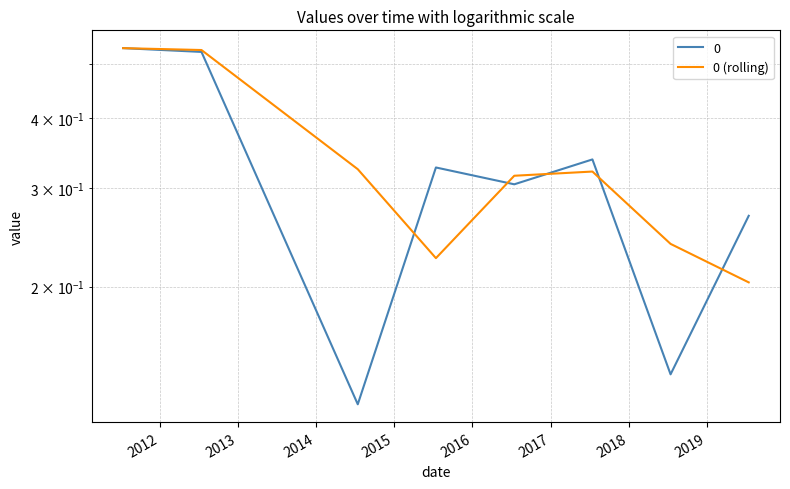

How many points are lower than both their immediate neighbors (excluding endpoints)?

1